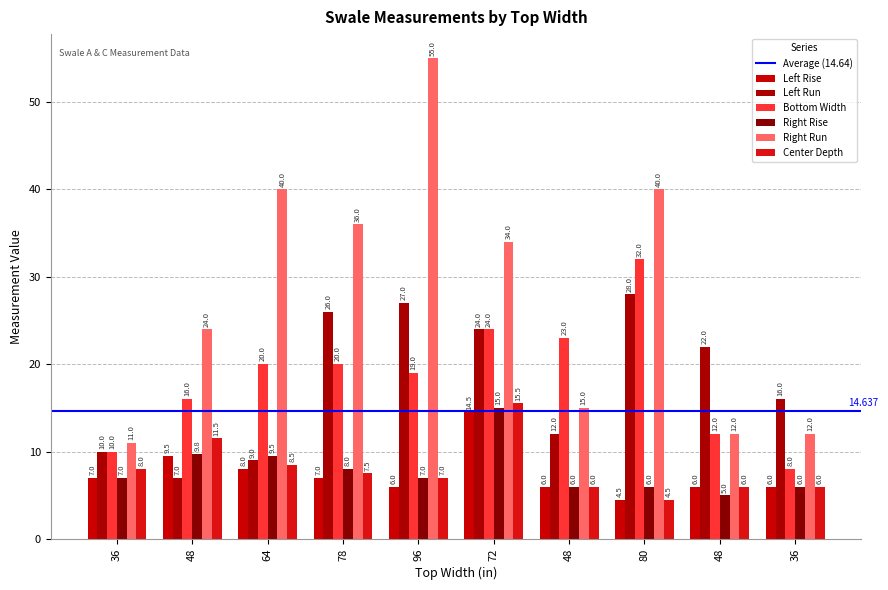

How many categories are shown in the chart?

10